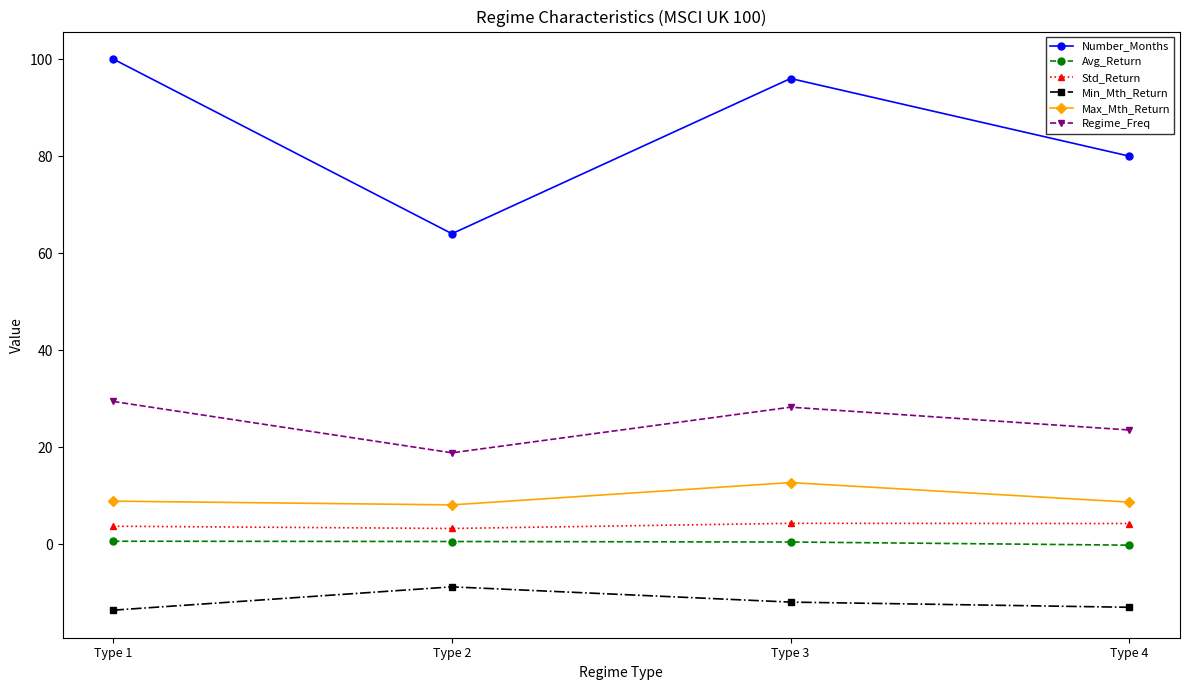

What is the difference between the maximum and minimum values in the Number_Months series?

36.0